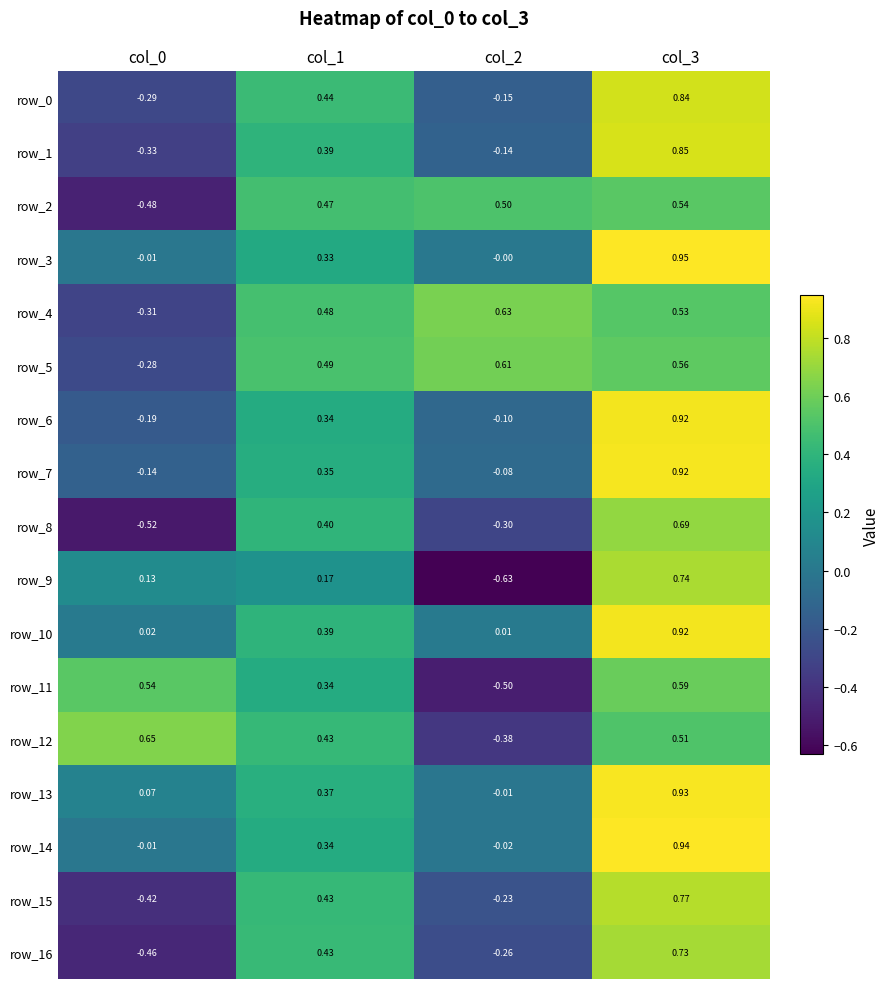

Is it true that row_11 equals -0.5 at col_2?

True